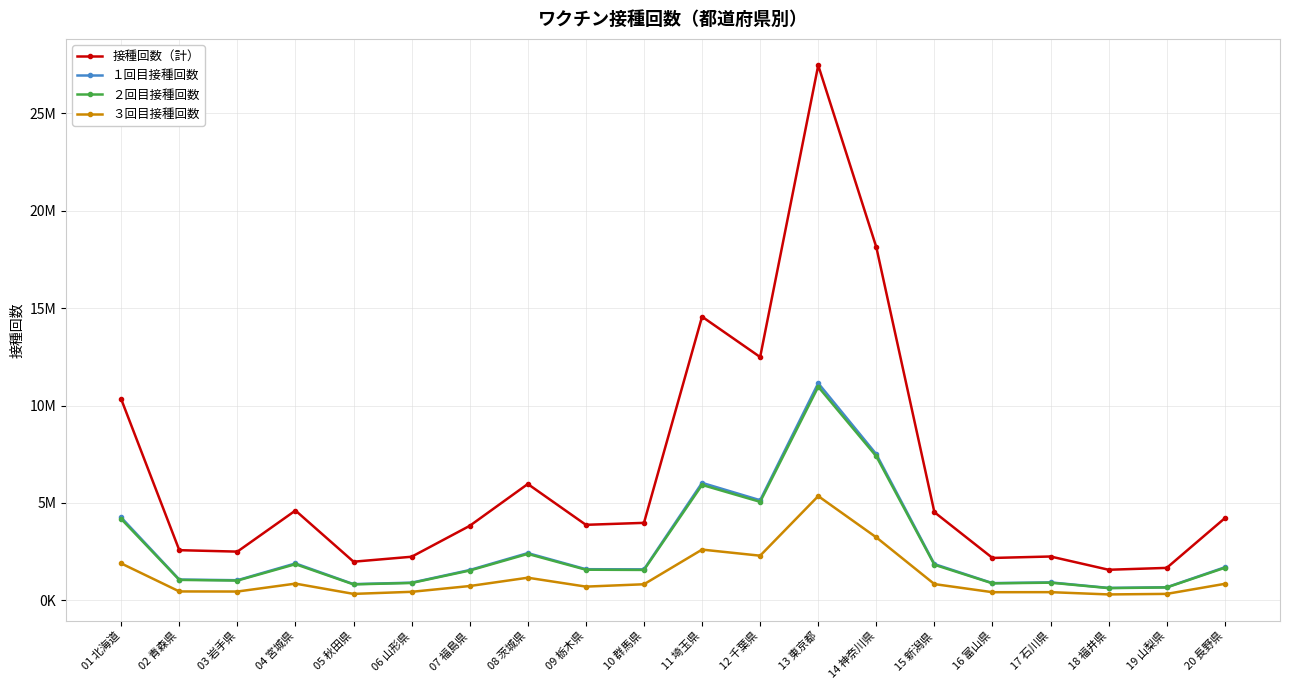

What are all the series names shown in the legend?

接種回数（計）, １回目接種回数, ２回目接種回数, ３回目接種回数